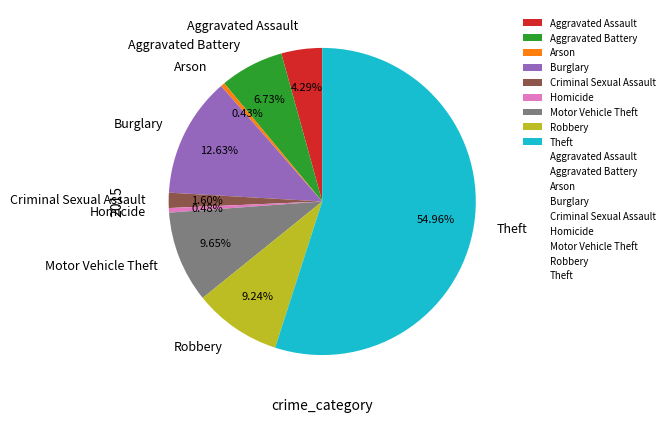

Which has a higher value, Criminal Sexual Assault or Aggravated Battery?

Aggravated Battery